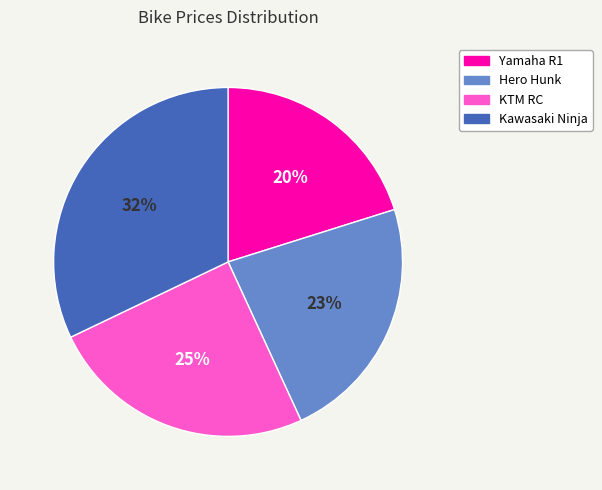

Combined, do KTM RC and Yamaha R1 account for over 50%?

No